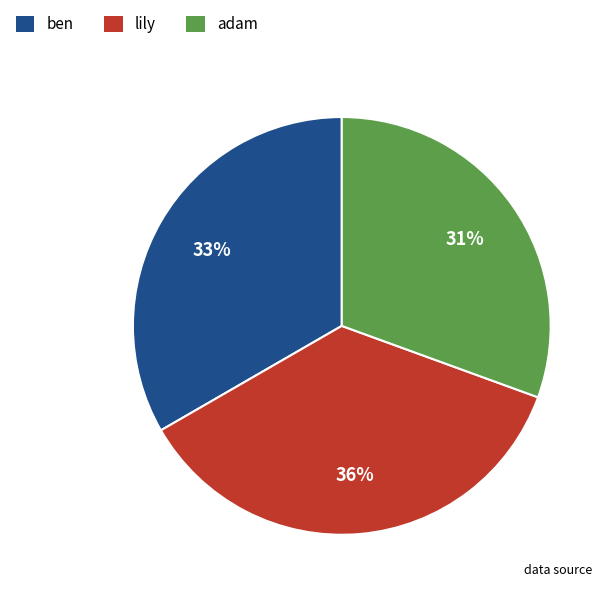

What is the smallest slice in the pie chart?

adam